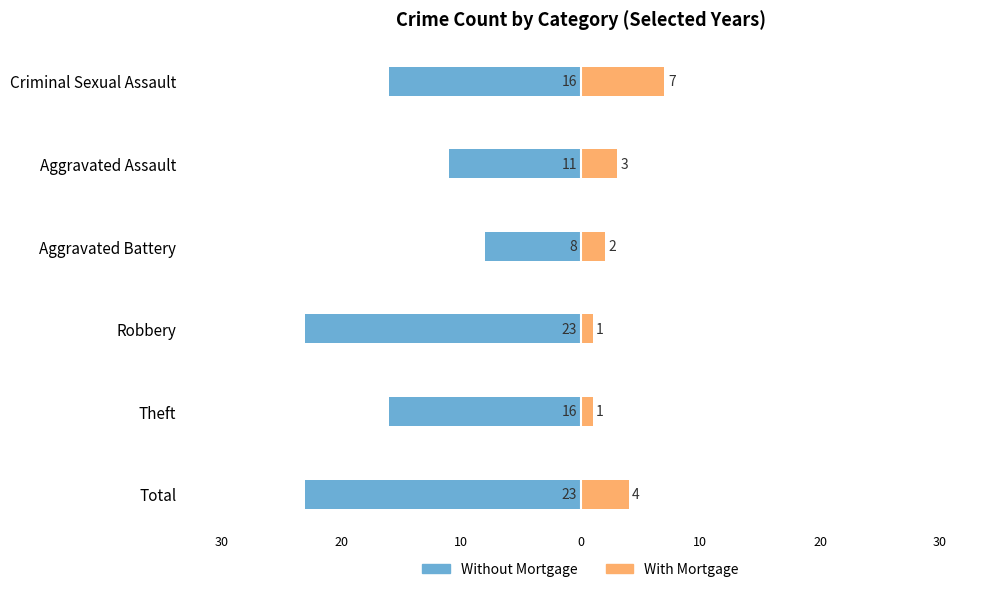

How many bars are there in total?

12